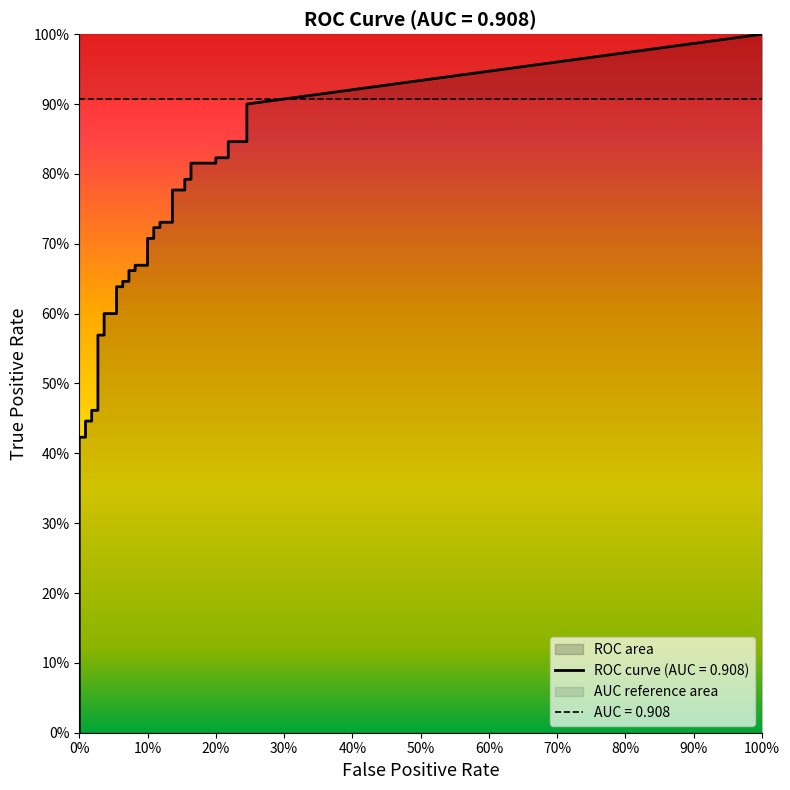

Reading left to right, transcribe all the data shown in this chart.

fpr: fpr=0.0	tpr=0.0	2=0.0	3=0.0	4=0.0	5=0.0	6=0.0	7=0.0	8=0.0	9=0.0	10=0.0	11=0.0	12=0.0	13=0.0	14=0.1	15=0.1	16=0.1	17=0.1	18=0.1	19=0.1	20=0.1	21=0.1	22=0.1	23=0.1	24=0.1	25=0.1	26=0.1	27=0.1	28=0.1	29=0.1	30=0.2	31=0.2	32=0.2	33=0.2	34=0.2	35=0.2	36=0.2	37=0.2	38=0.2	39=0.2
tpr: fpr=0.1	tpr=0.1	2=0.1	3=0.2	4=0.2	5=0.4	6=0.4	7=0.4	8=0.4	9=0.5	10=0.5	11=0.6	12=0.6	13=0.6	14=0.6	15=0.6	16=0.6	17=0.6	18=0.6	19=0.7	20=0.7	21=0.7	22=0.7	23=0.7	24=0.7	25=0.7	26=0.7	27=0.7	28=0.7	29=0.8	30=0.8	31=0.8	32=0.8	33=0.8	34=0.8	35=0.8	36=0.8	37=0.8	38=0.8	39=0.9